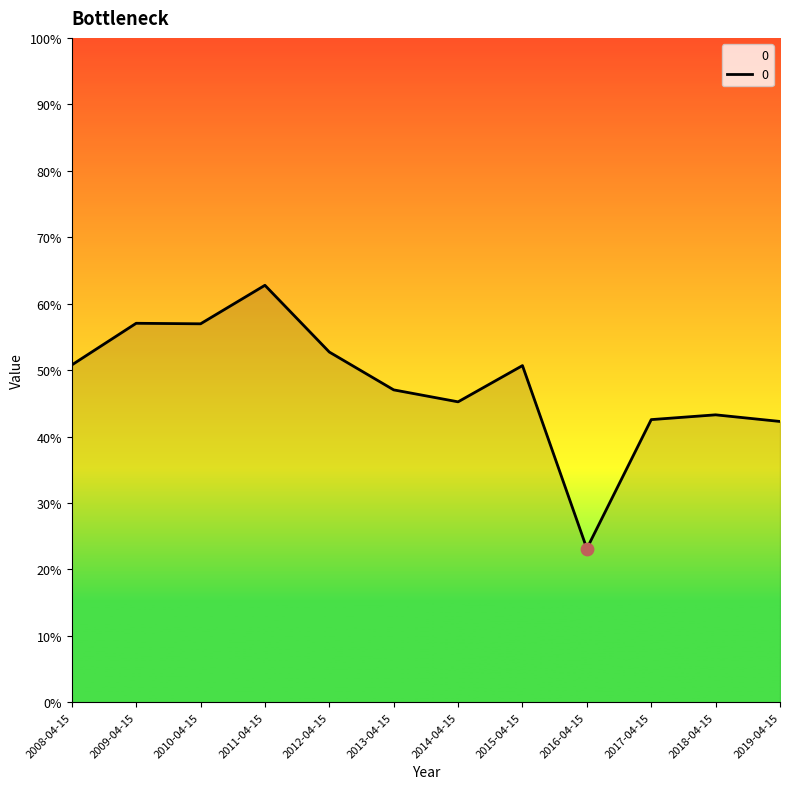

What is the change in value from 2013-04-15 to 2016-04-15?

-0.2